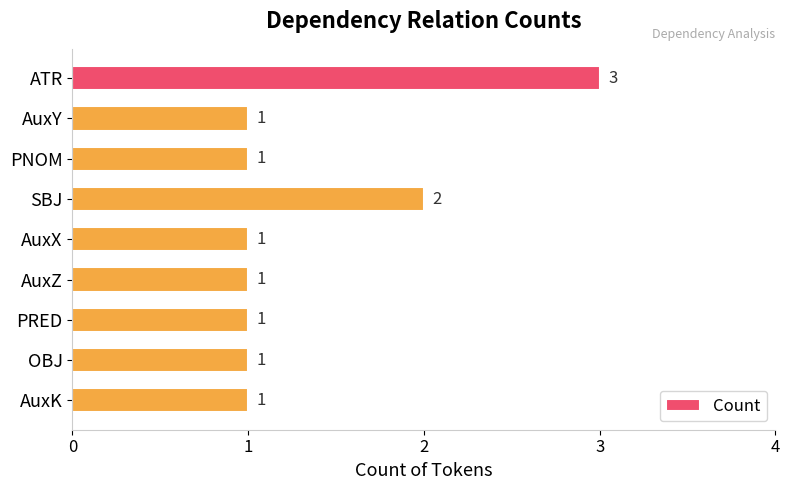

True or false: the data shows 0 at PNOM.

False